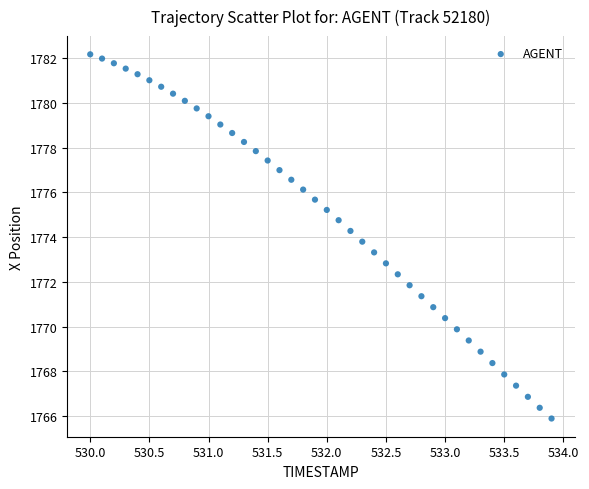

What is the range of Y values (max minus min)?

16.3